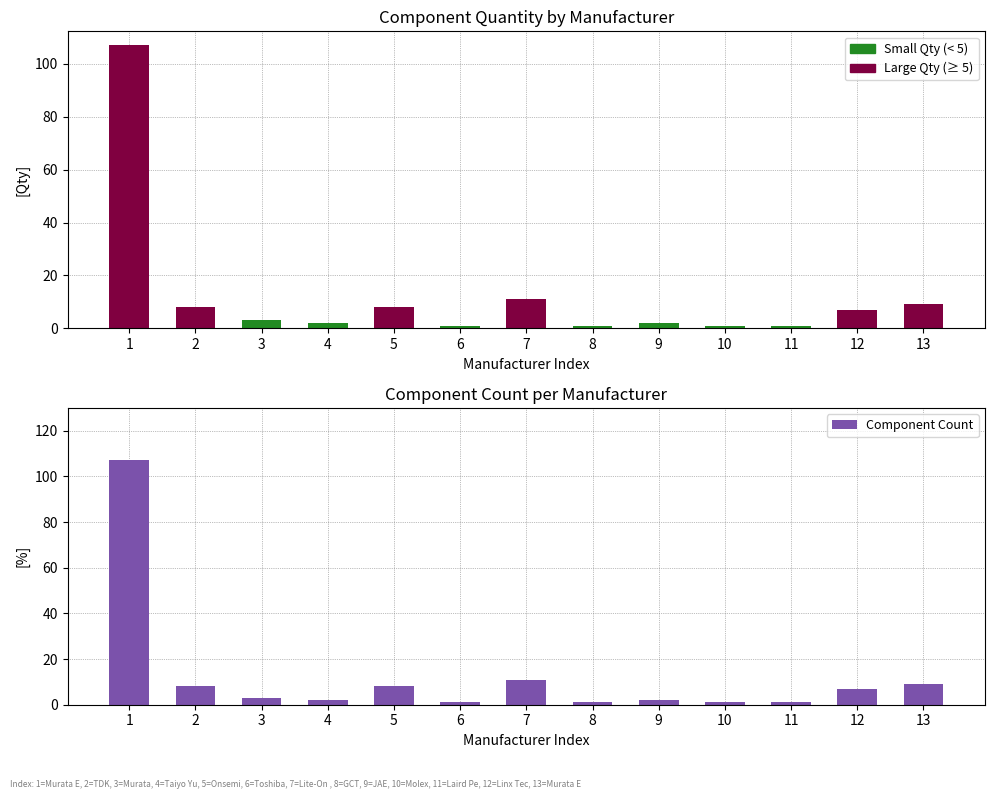

Between 3 and 4, which is larger?

3